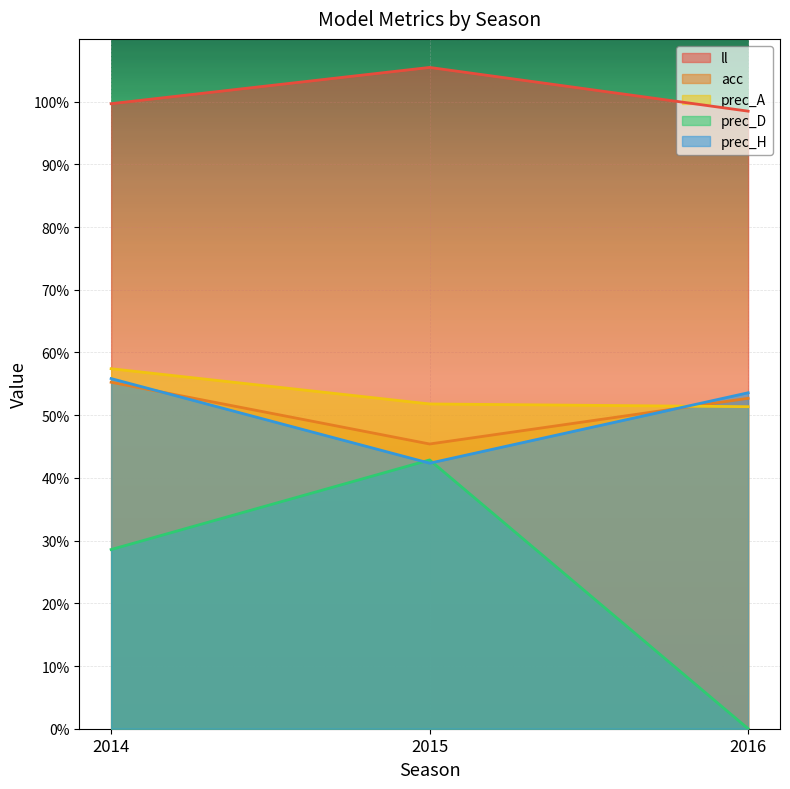

What value does the prec_H series have at 2015?

0.4